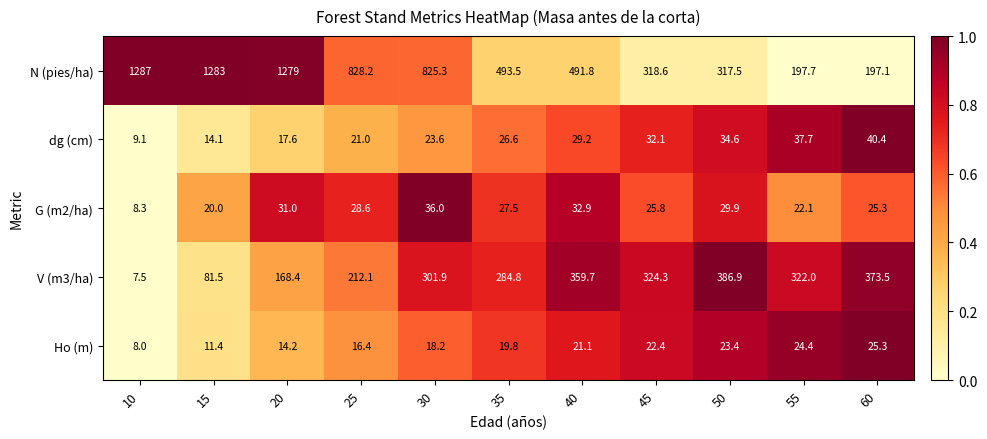

What is the average value of the N (pies/ha) series?

683.5